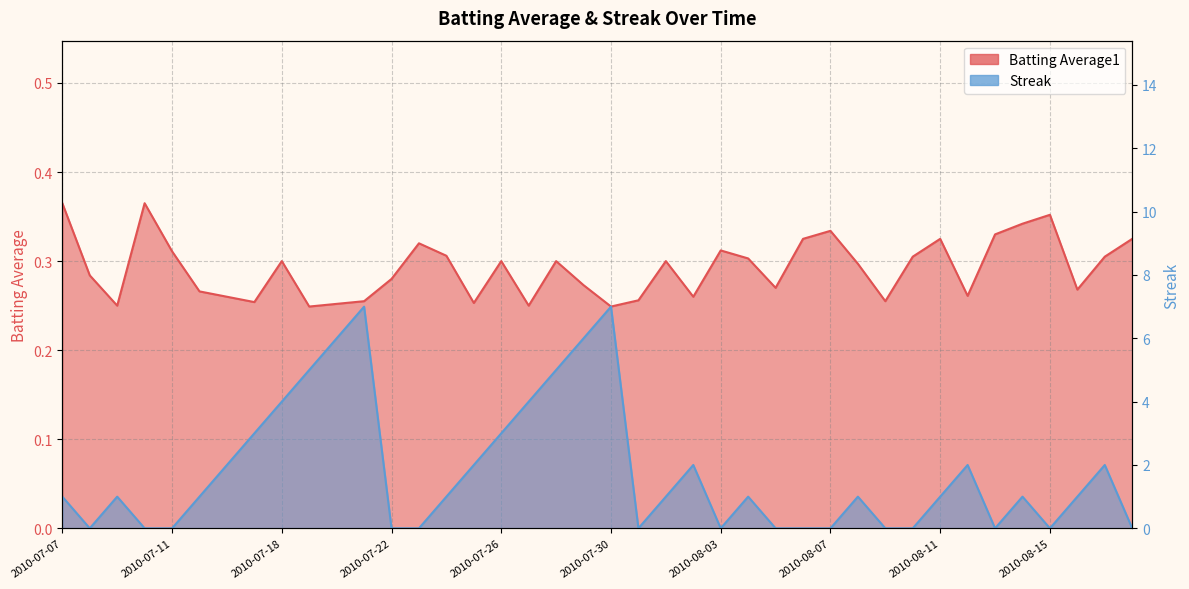

True or false: Batting Average1 has a value of 0.5 at 2010-07-11.

False